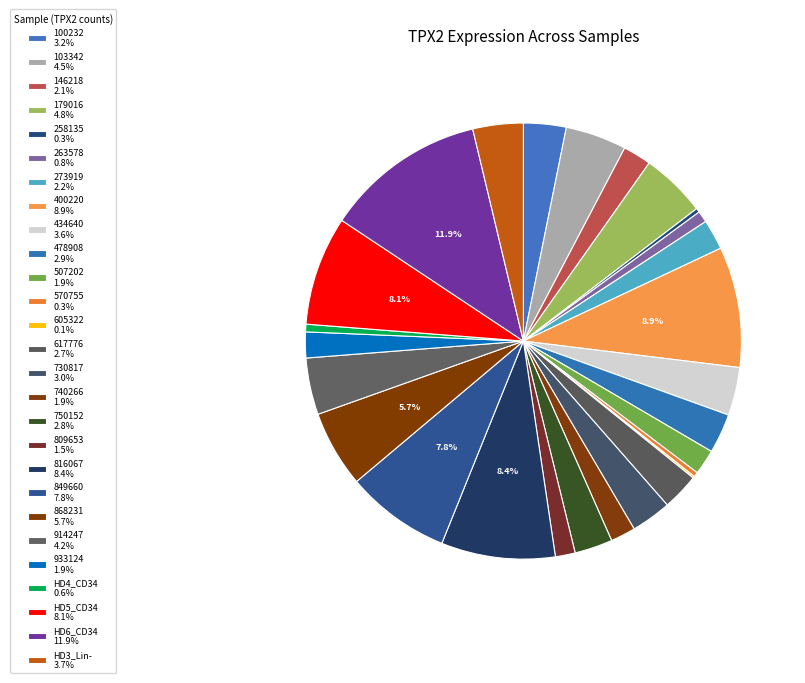

Rank the categories by value from highest to lowest.

HD6_CD34, 400220, 816067, HD5_CD34, 849660, 868231, 179016, 103342, 914247, HD3_Lin-, 434640, 100232, 730817, 478908, 750152, 617776, 273919, 146218, 933124, 507202, 740266, 809653, 263578, HD4_CD34, 570755, 258135, 605322